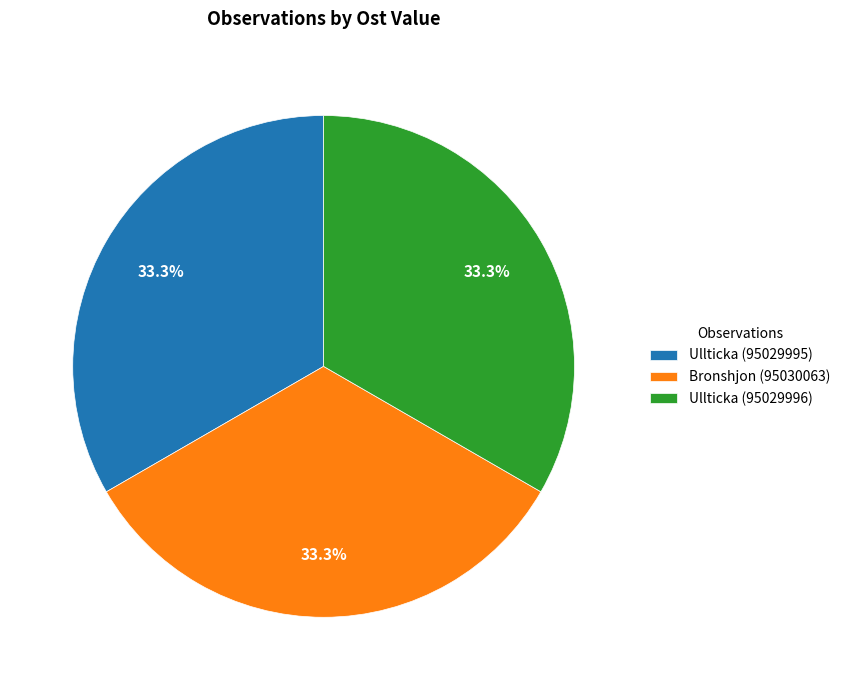

Does any single category account for the majority?

No